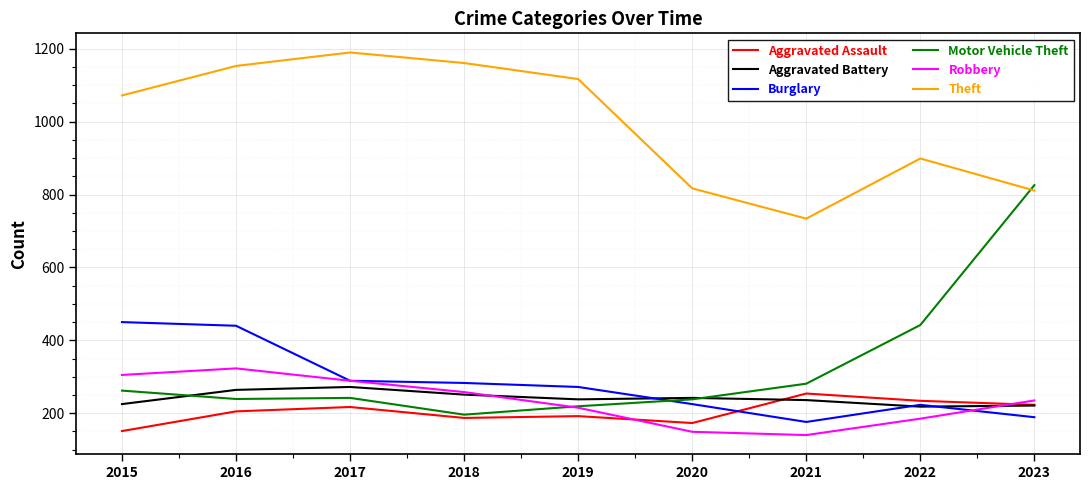

How many distinct data groups are displayed?

6